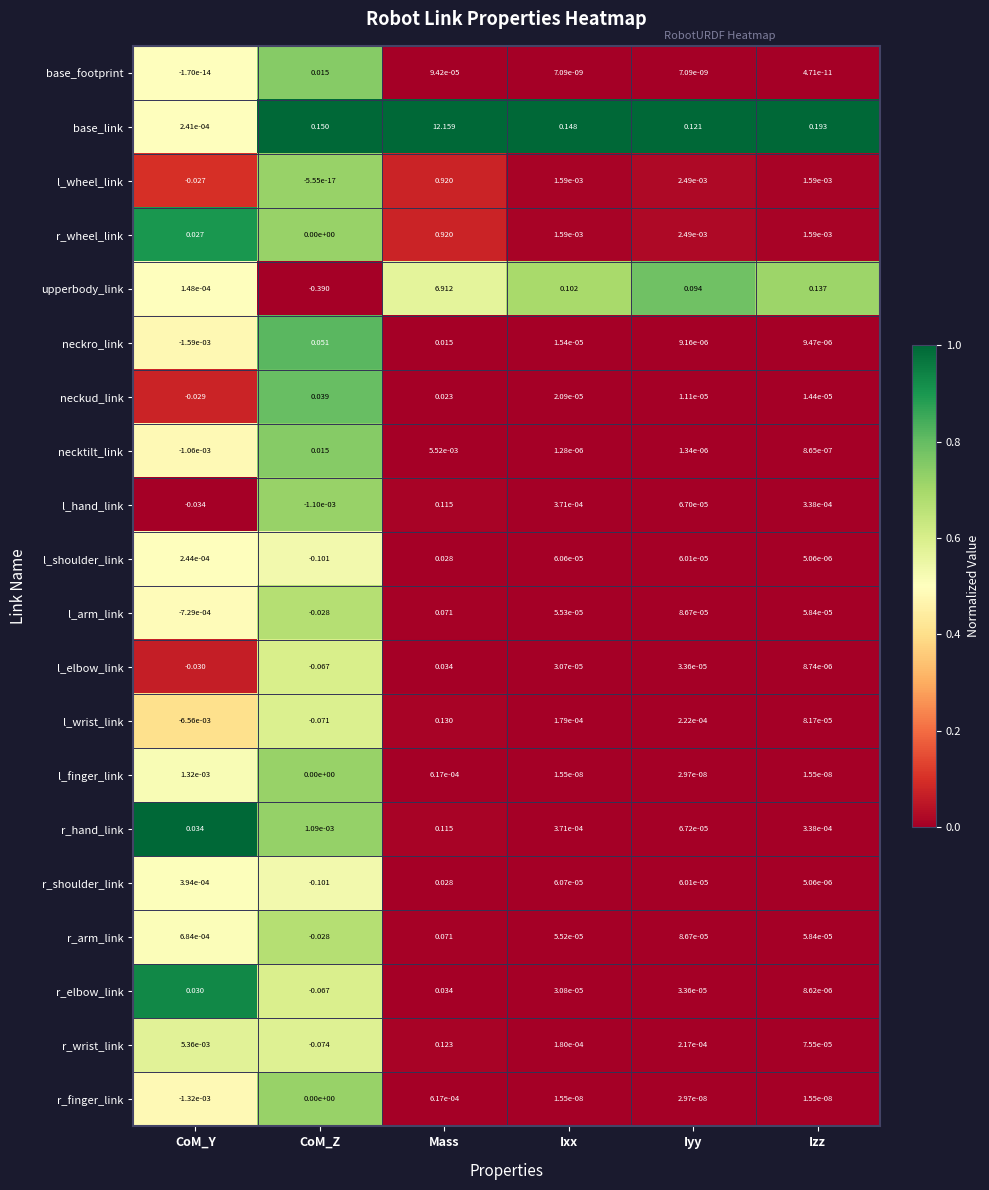

Which series has the widest spread of values?

base_link